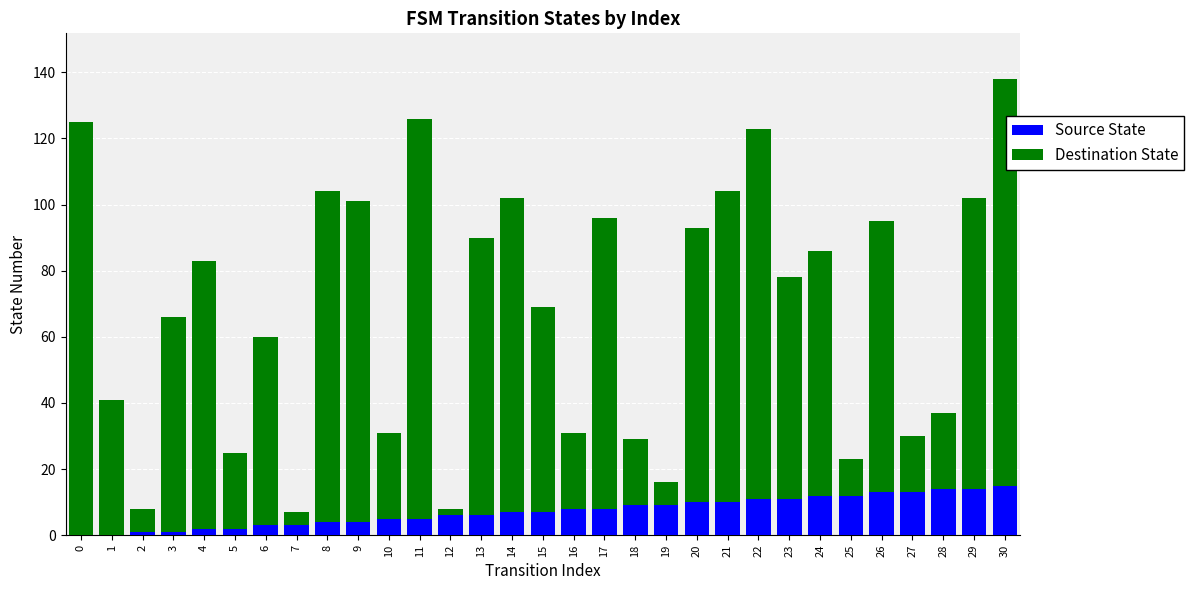

What is the sum of all Source State values?

225